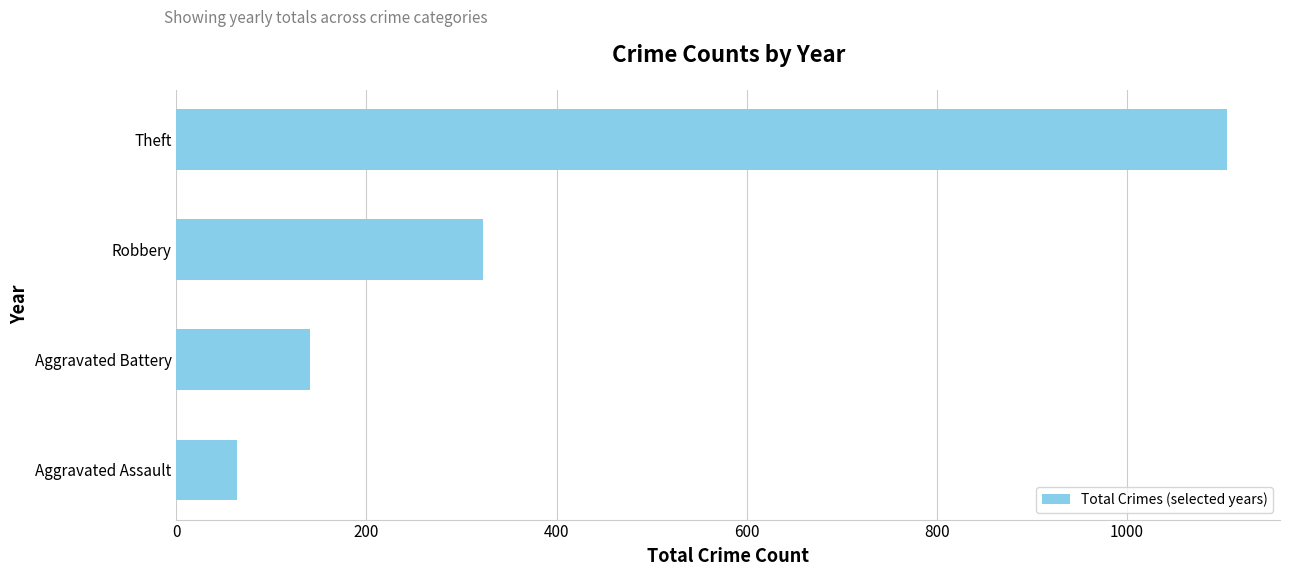

What is the change in value from Aggravated Battery to Theft?

+965